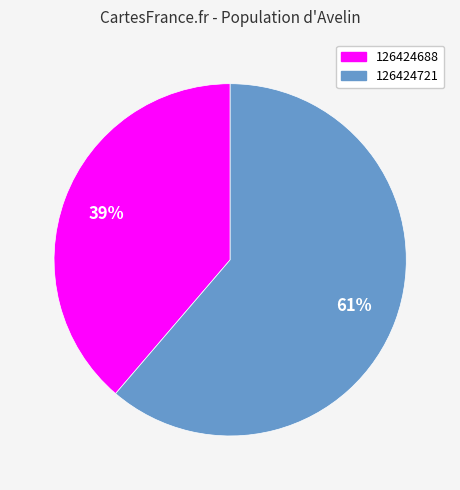

Count the number of slices in the pie.

2